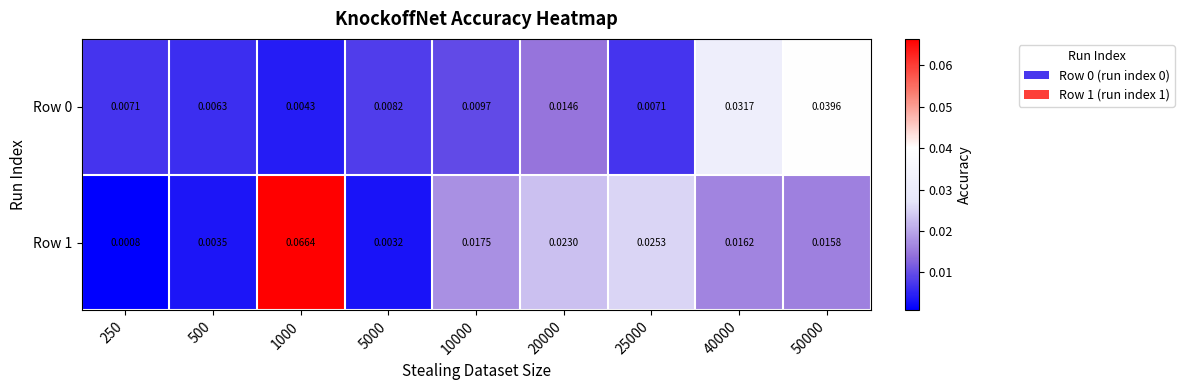

How many distinct data groups are displayed?

2